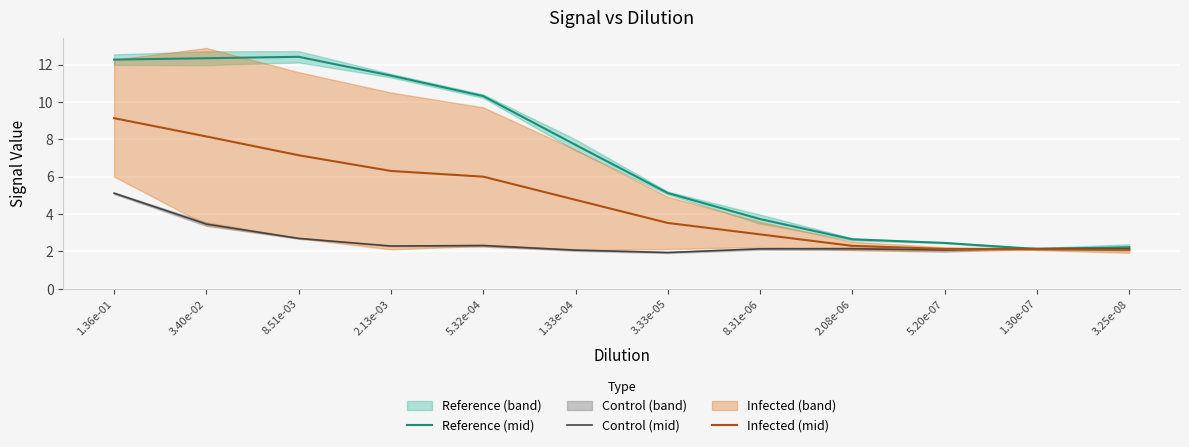

True or false: Reference (mid) and Infected (mid) cross at least once.

False